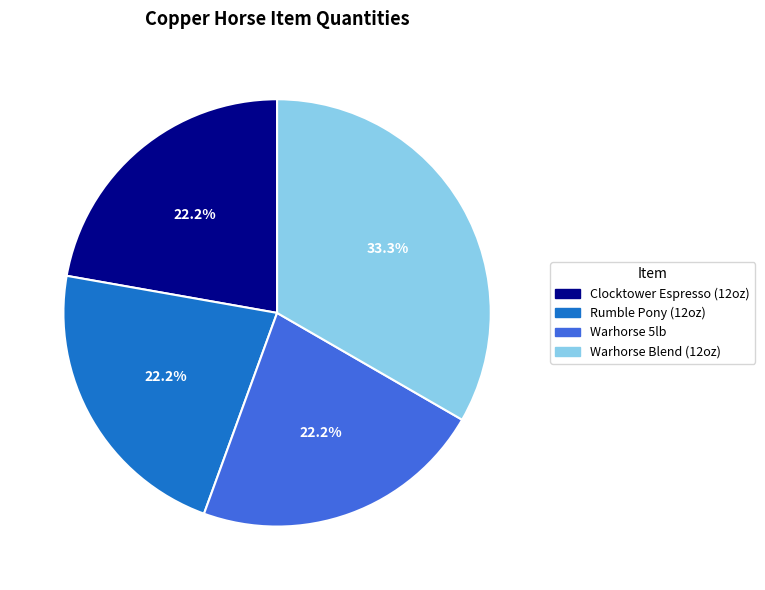

How many segments does this pie chart have?

4